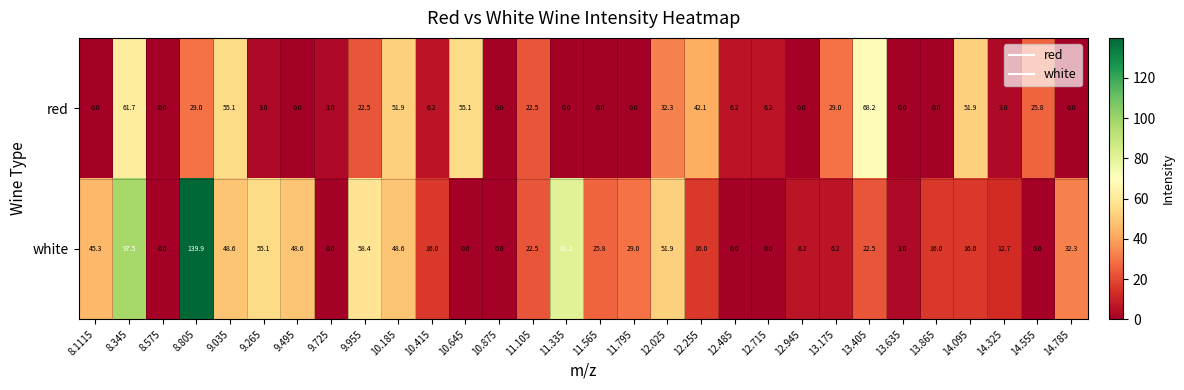

At which label does white first exceed 22?

8.1115